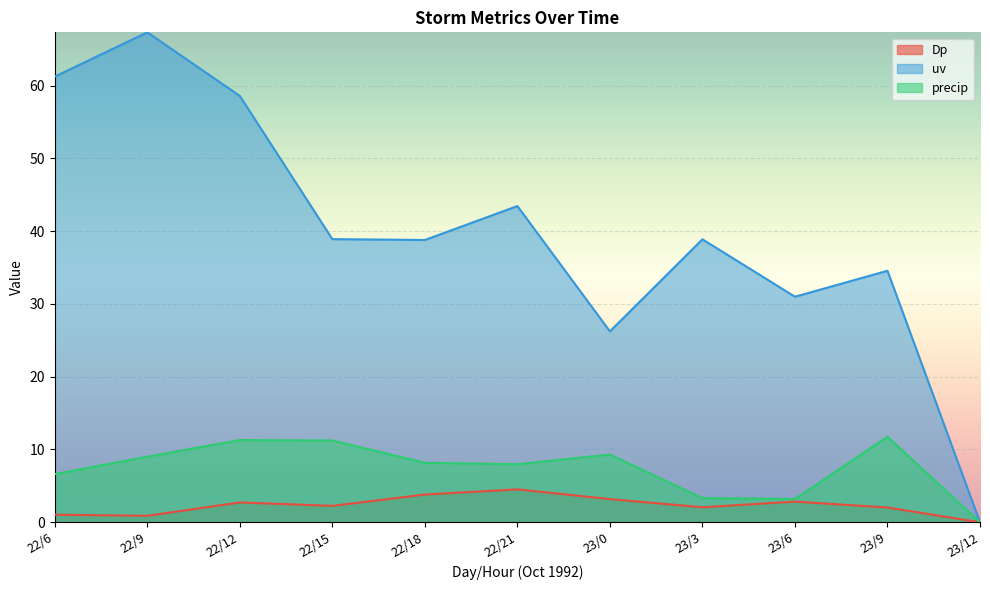

Does the chart display data point markers on the line(s)?

No